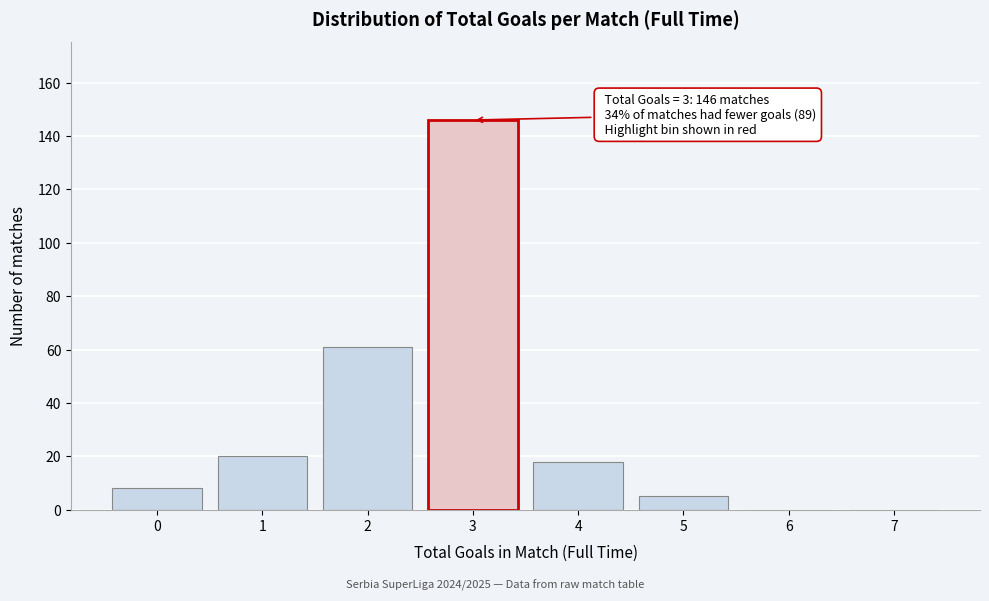

Reading right to left, what are all the values shown in this chart?

7=0	6=0	5=5	4=18	3=146	2=61	1=20	0=8